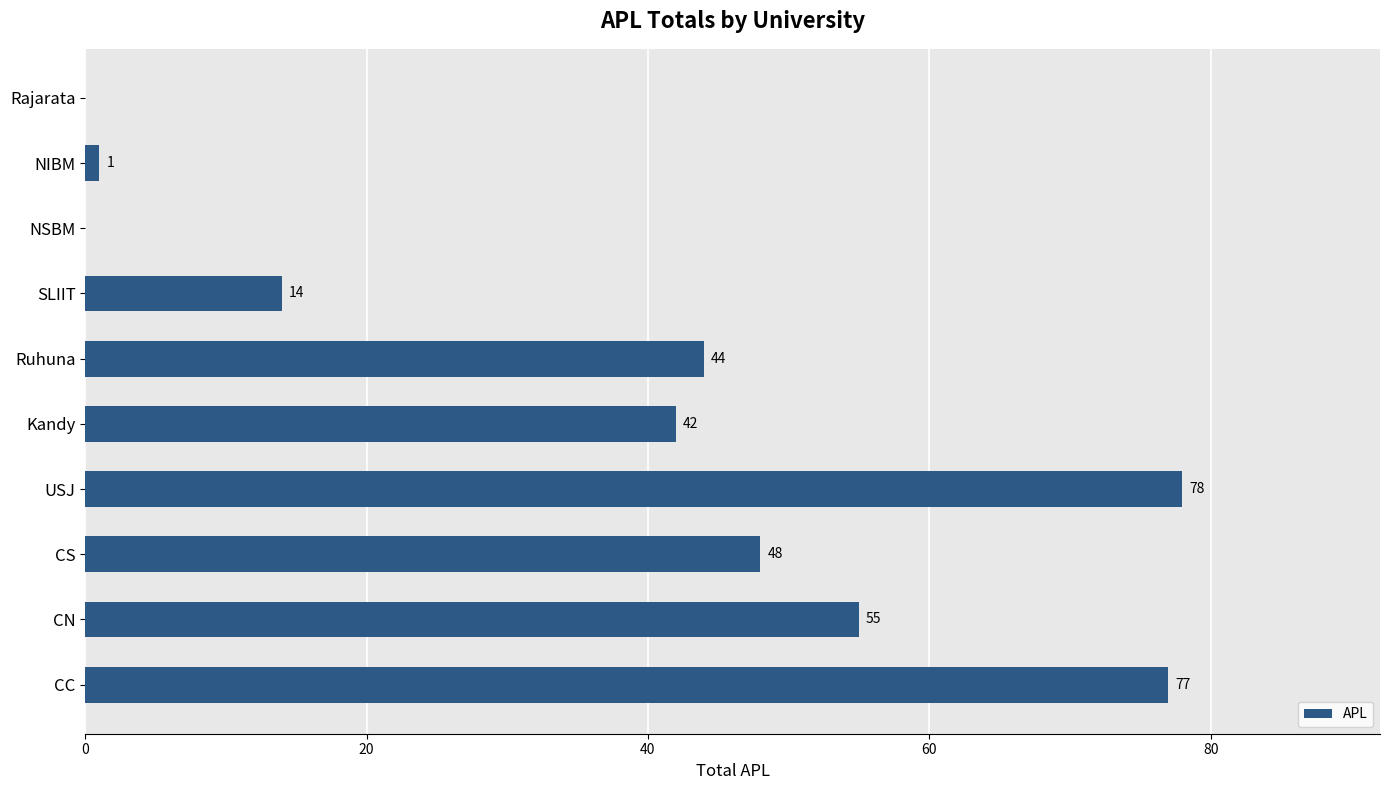

What is the sum of all values?

359